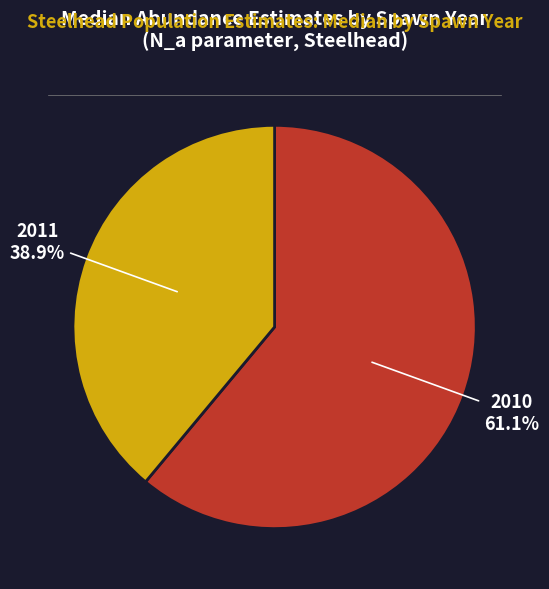

Between 2010 and 2011, which is larger?

2010